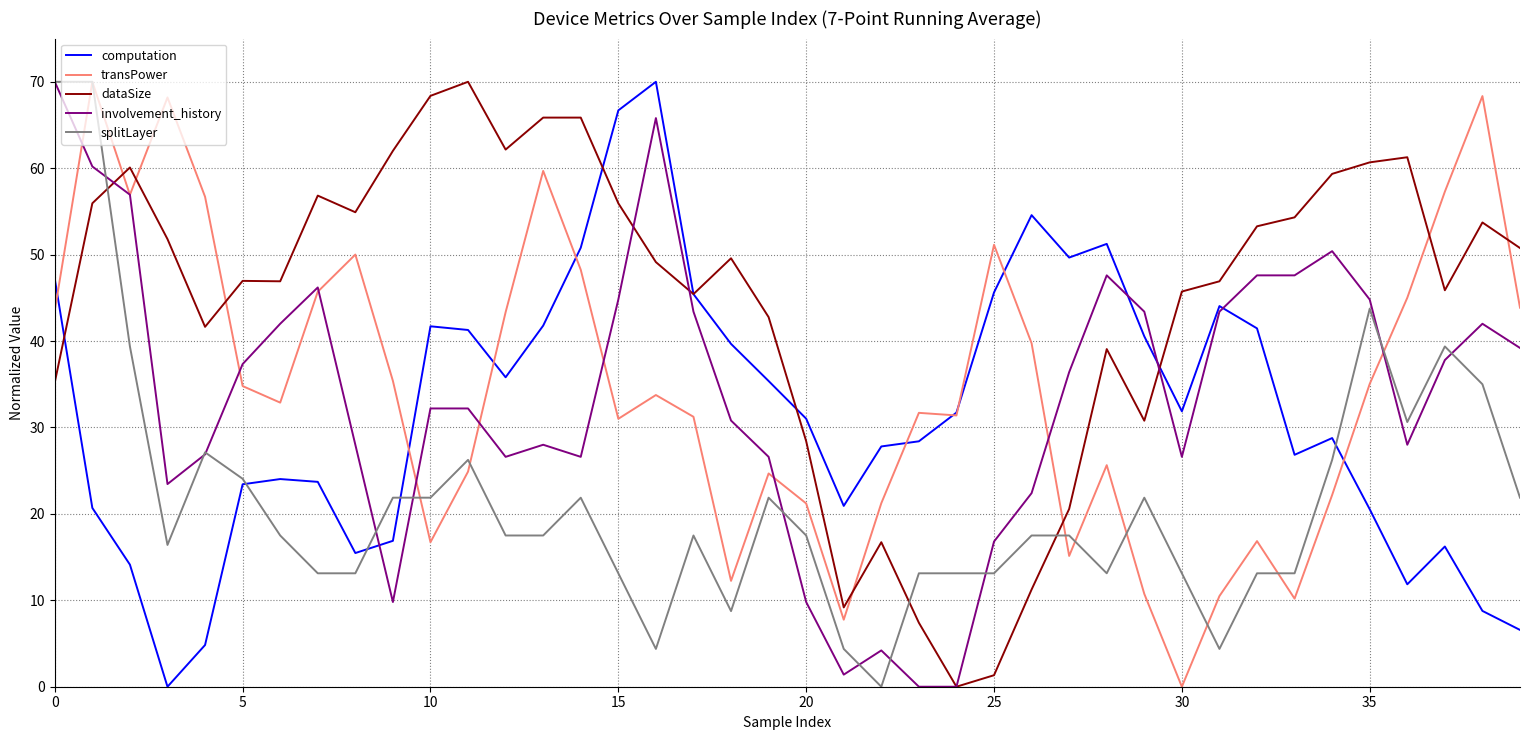

What is the highest value of the transPower series?

70.0